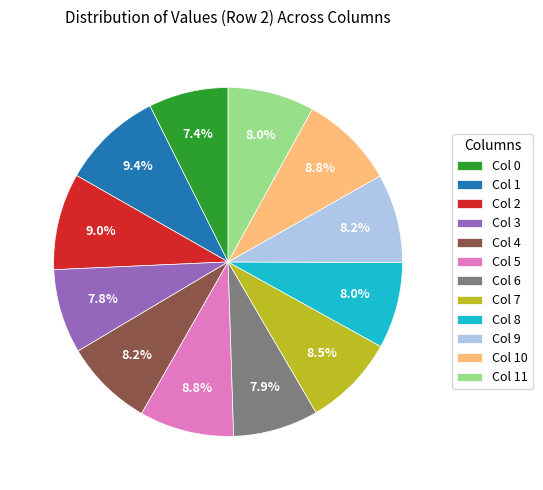

What is the ratio of the value at Col 6 to the value at Col 11?

1.0